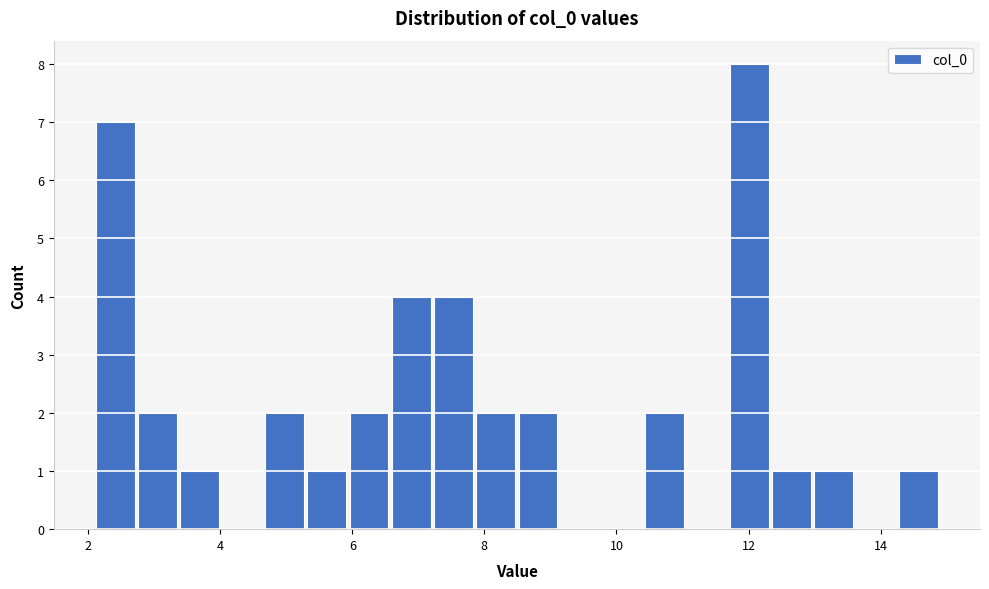

Around what value on the x-axis is the tallest bar? Give the approximate position of its centre, as read against the axis.

12.0